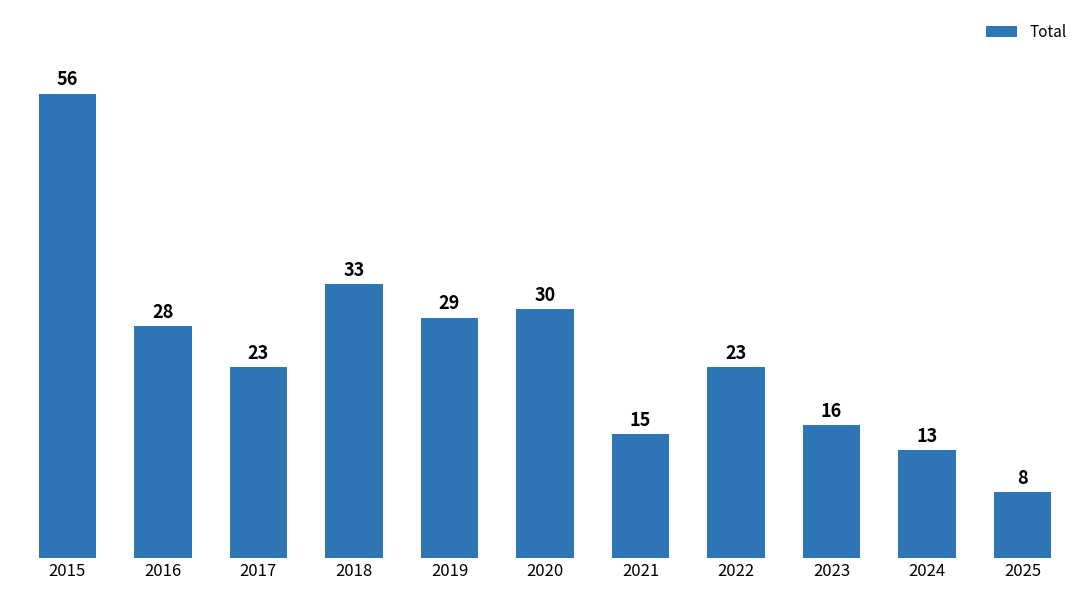

Reading left to right, what are all the values shown in this chart?

56	28	23	33	29	30	15	23	16	13	8